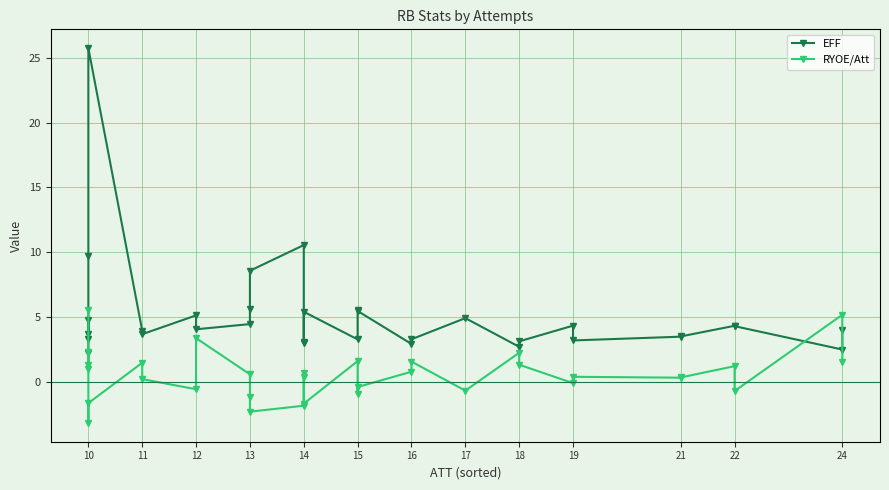

How many interior local valleys does the EFF series have?

9